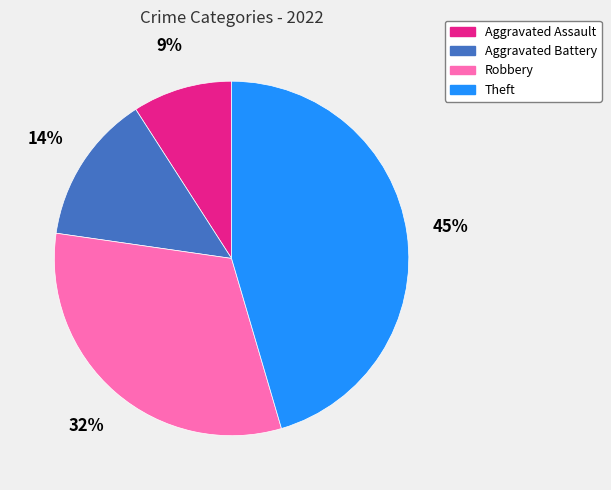

Approximately how many times larger is the value at Robbery compared to Theft?

0.7